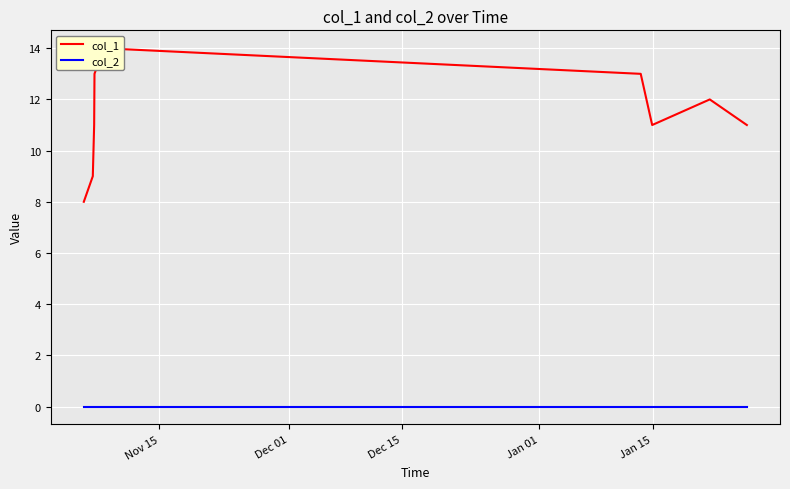

What is the difference between the maximum and second lowest values in the col_1 series?

5